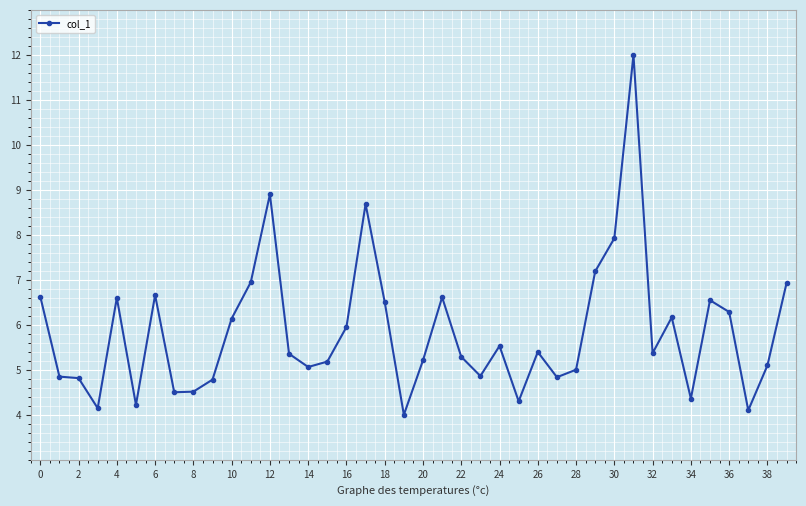

What is the smallest value displayed?

4.0